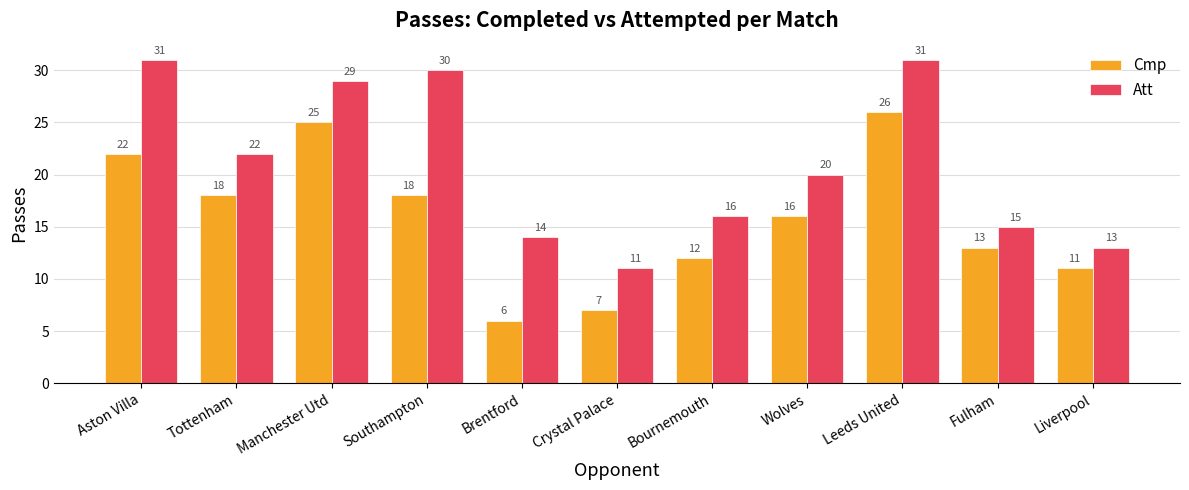

What is the lowest value of the Cmp series?

6